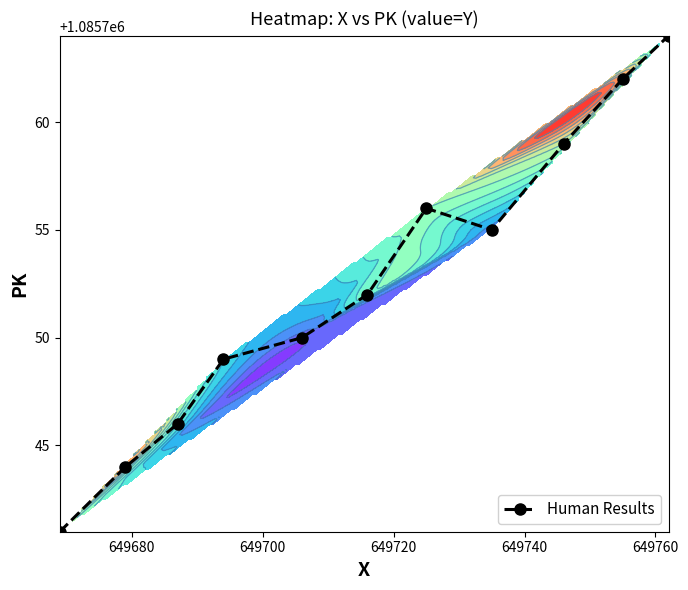

Reading left to right, list all the values displayed in this chart.

1085741	1085744	1085746	1085749	1085750	1085752	1085756	1085755	1085759	1085762	1085764